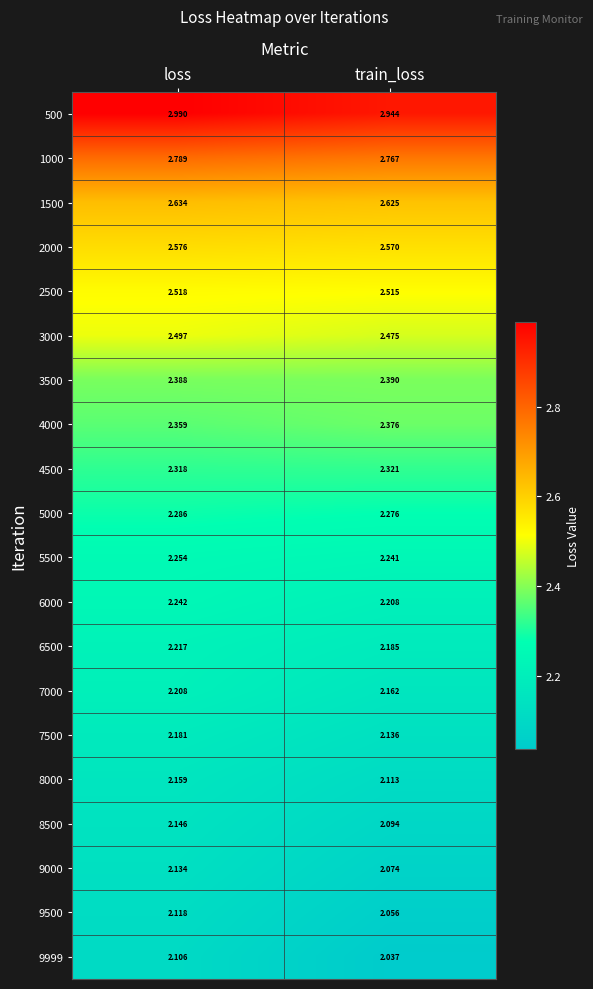

At which category is the sum across all series the highest?

loss